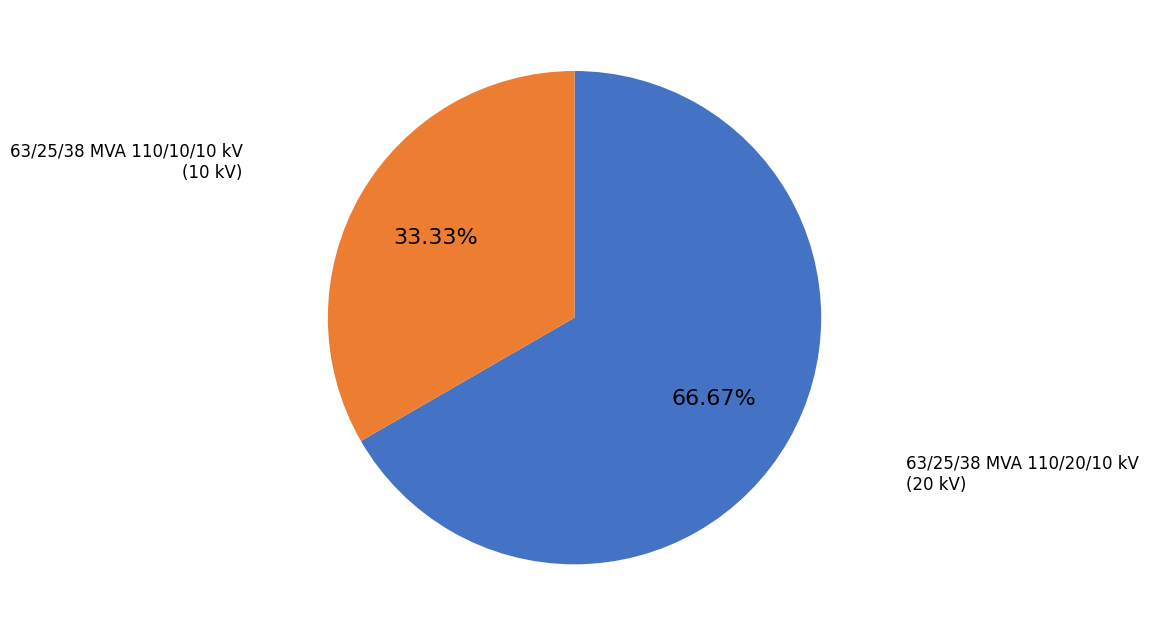

Is there a majority slice in this chart?

Yes